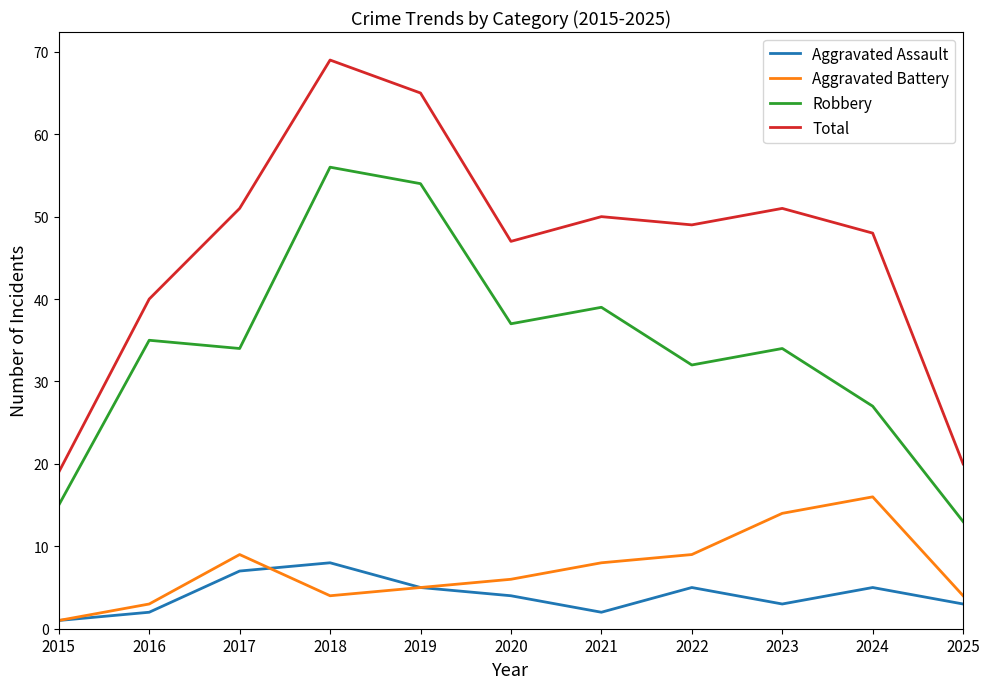

Which category has the highest value across all series?

2018